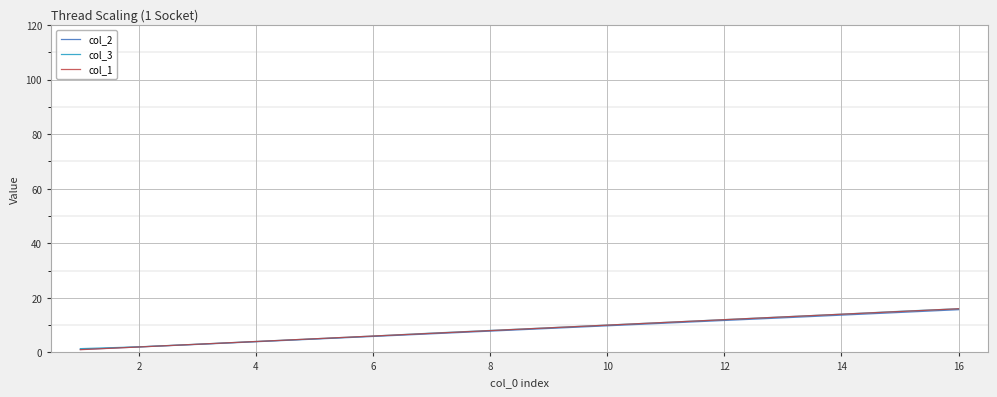

What is the minimum value for col_3?

1.4